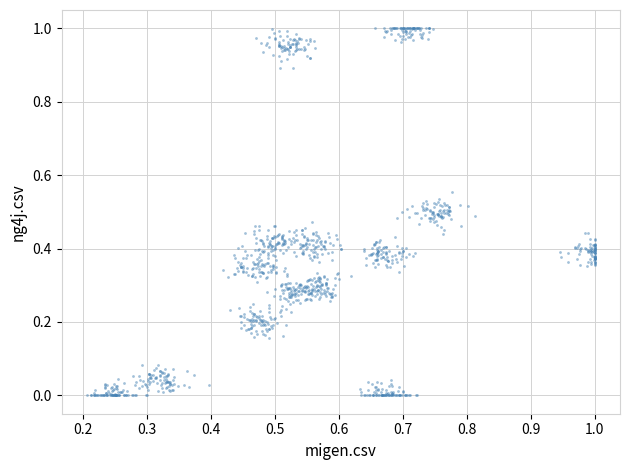

What is the range of X values (max minus min)?

0.8